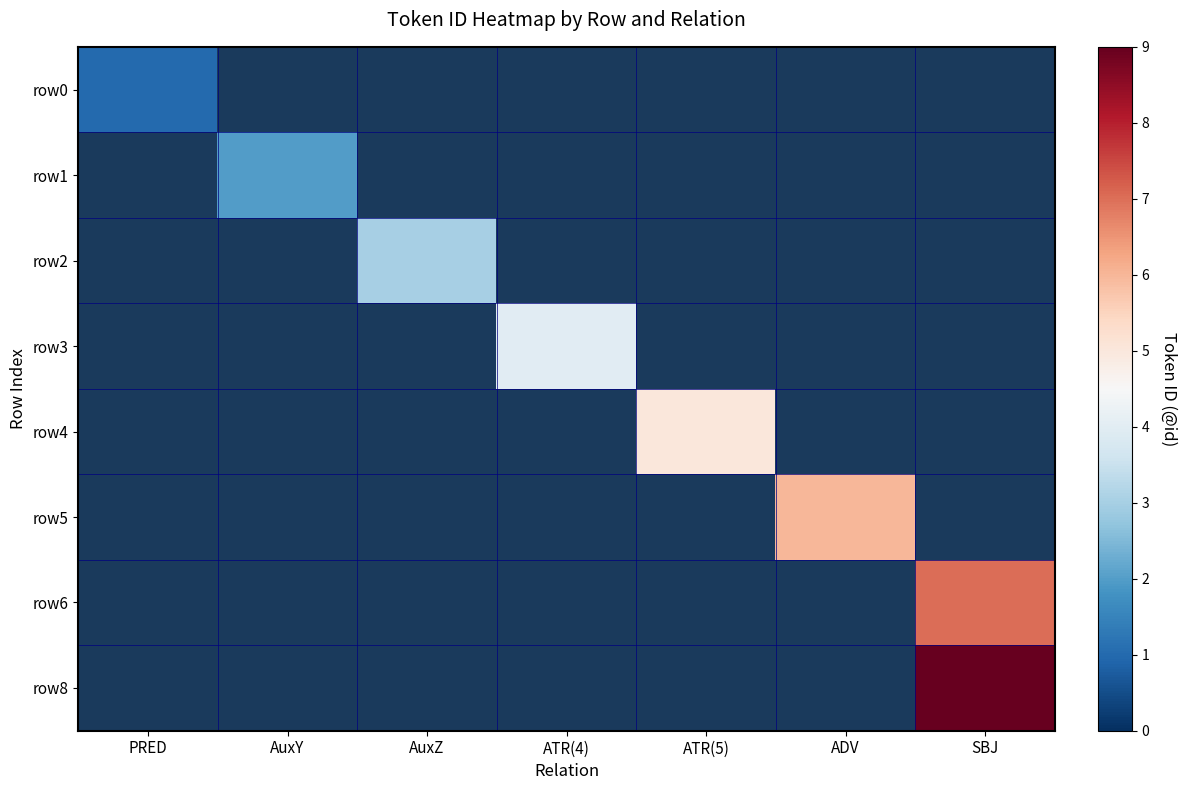

Between PRED and ATR(4), which is larger?

ATR(4)